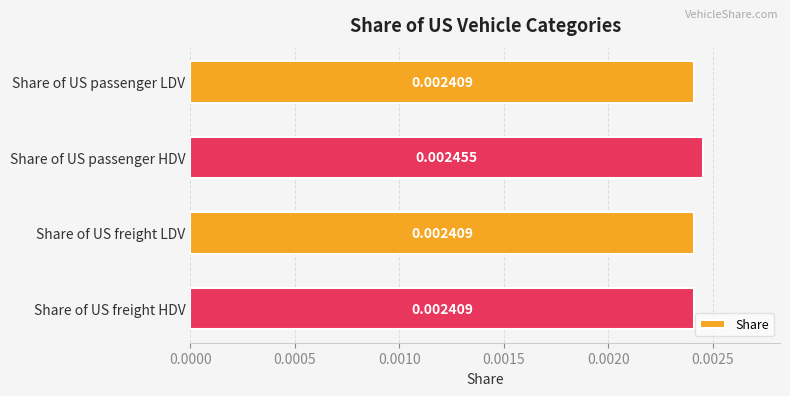

Between Share of US passenger HDV and Share of US freight LDV, which is larger?

Share of US passenger HDV